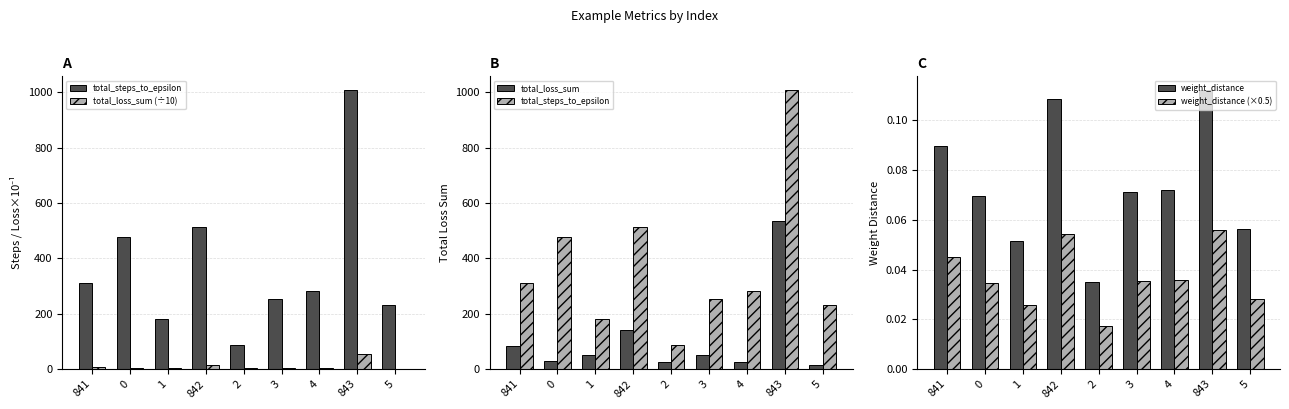

The total_loss_sum (÷10) series shows 2.5 at 2. True or false?

True